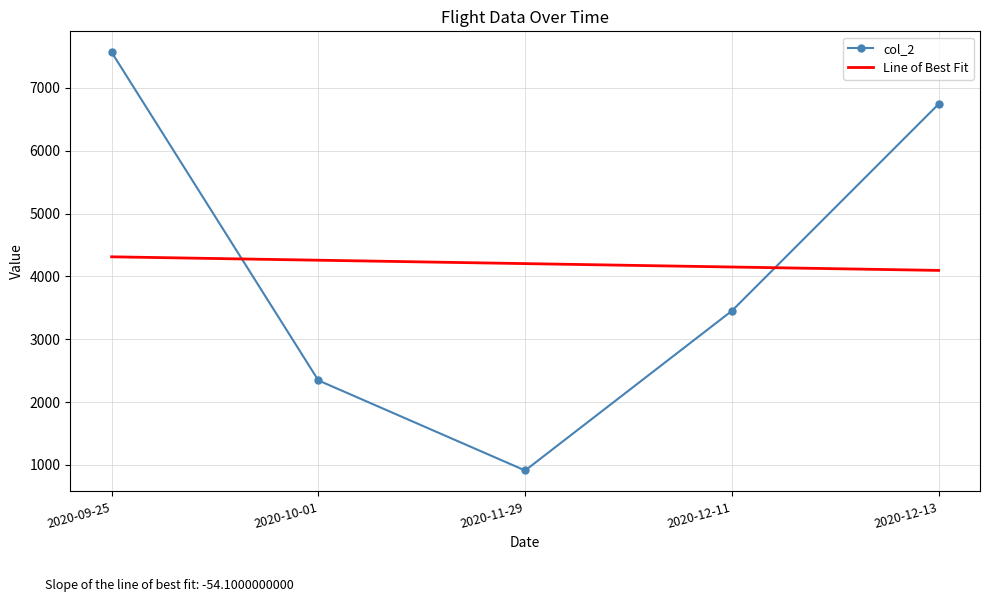

Reading left to right, extract all data points from this chart.

col_2: 7566.0	2345.0	912.0	3452.0	6742.0
Line of Best Fit: 4311.6	4257.5	4203.4	4149.3	4095.2